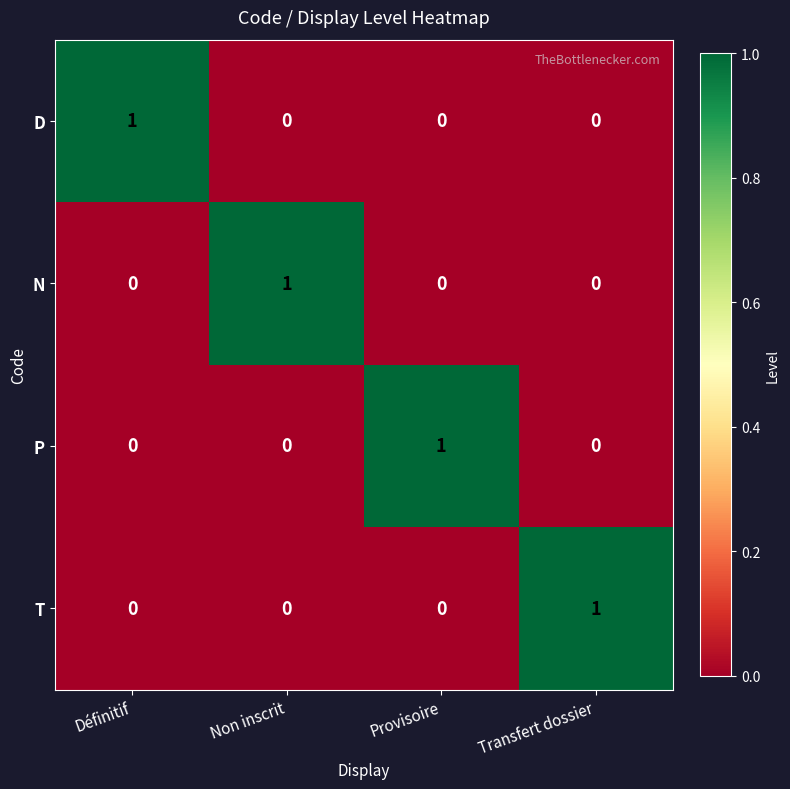

The value of T at Provisoire is 0. True or false?

True